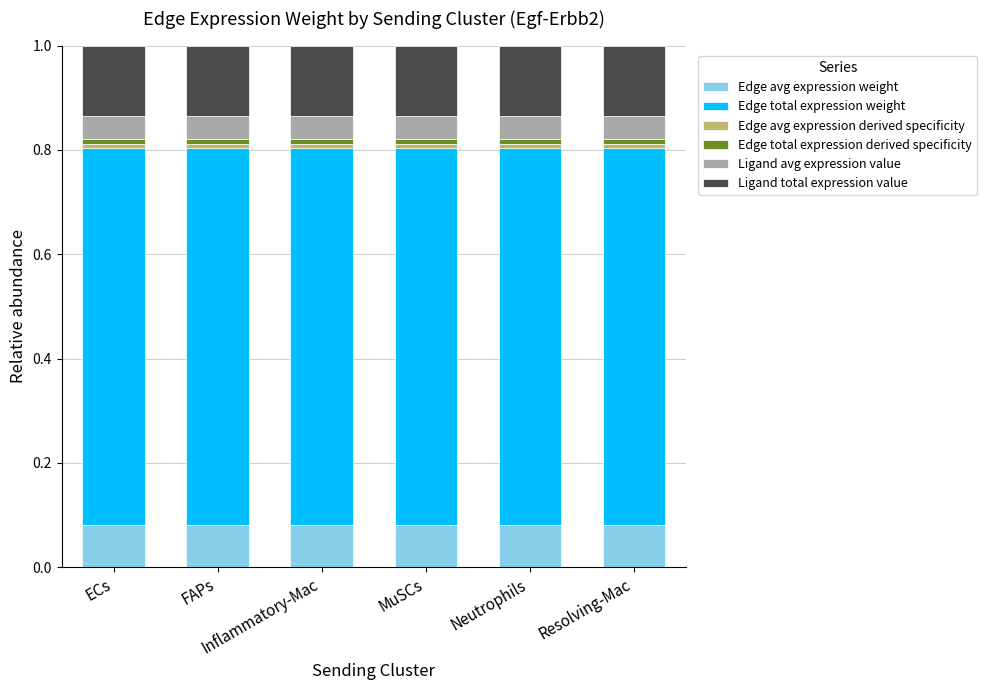

Between Neutrophils and Inflammatory-Mac, which is larger?

Inflammatory-Mac